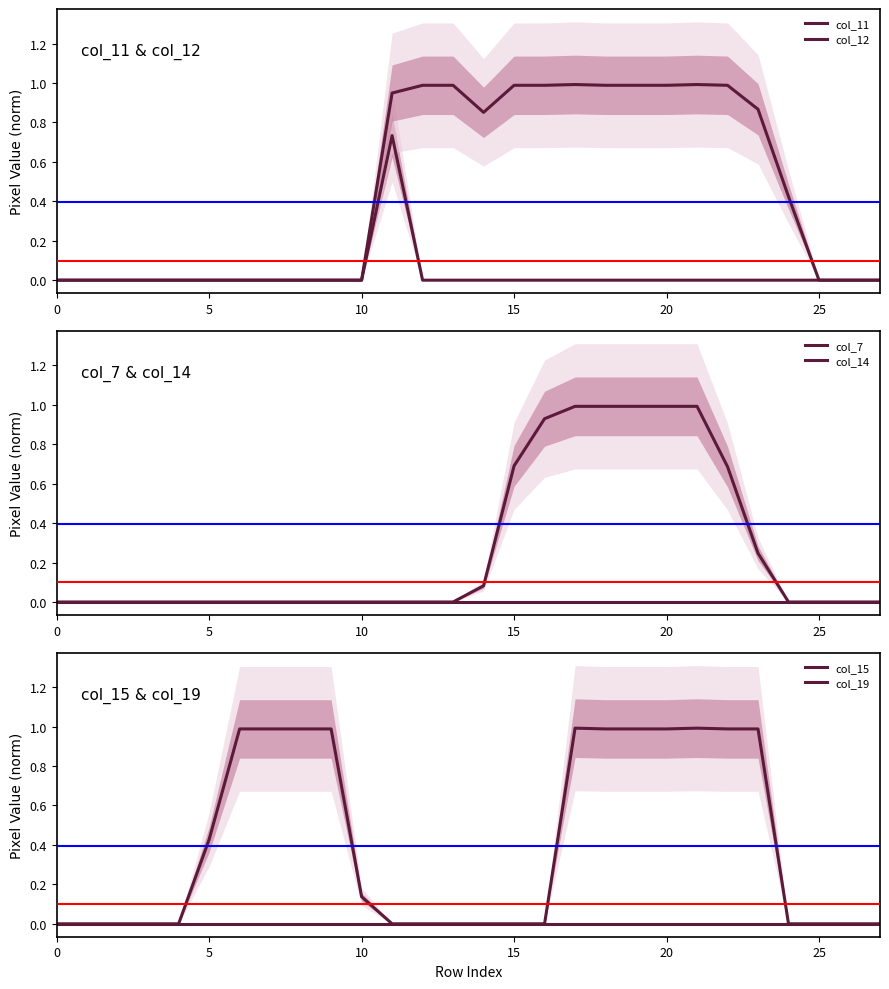

At which category is the sum across all series the highest?

17